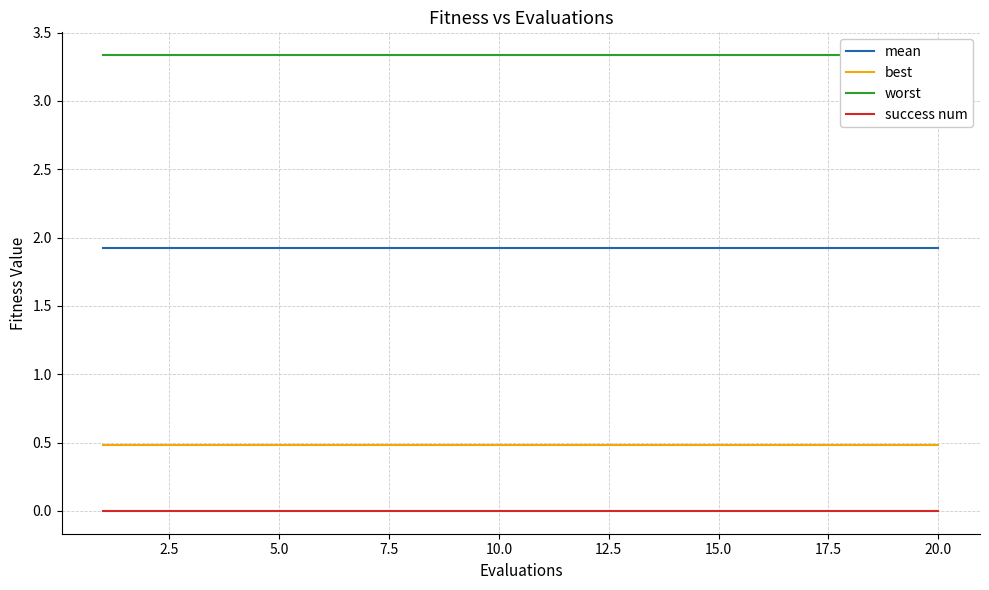

What is the highest value of the best series?

0.5